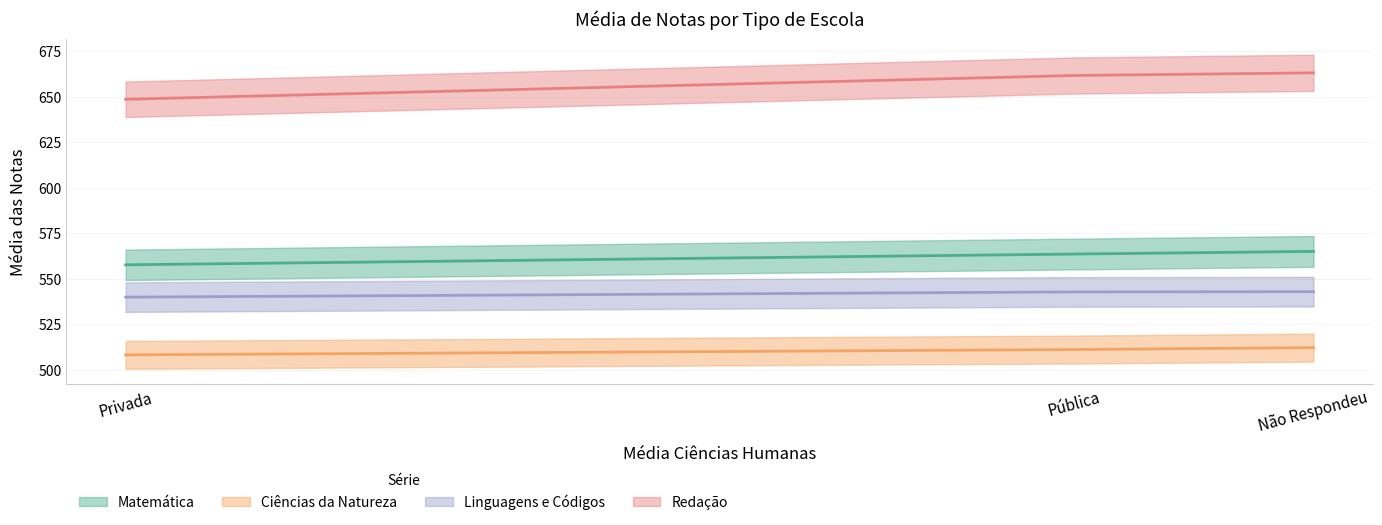

How many categories are shown in the chart?

3